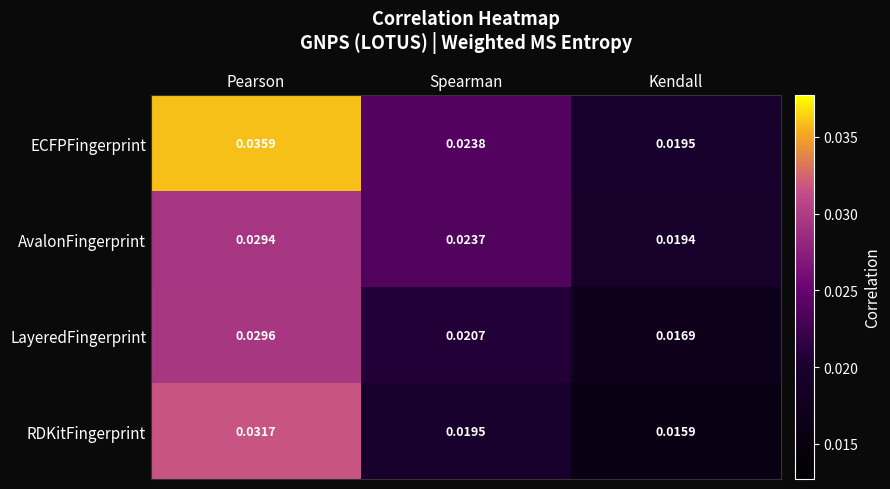

Which series changed the most between Pearson and Spearman?

RDKitFingerprint